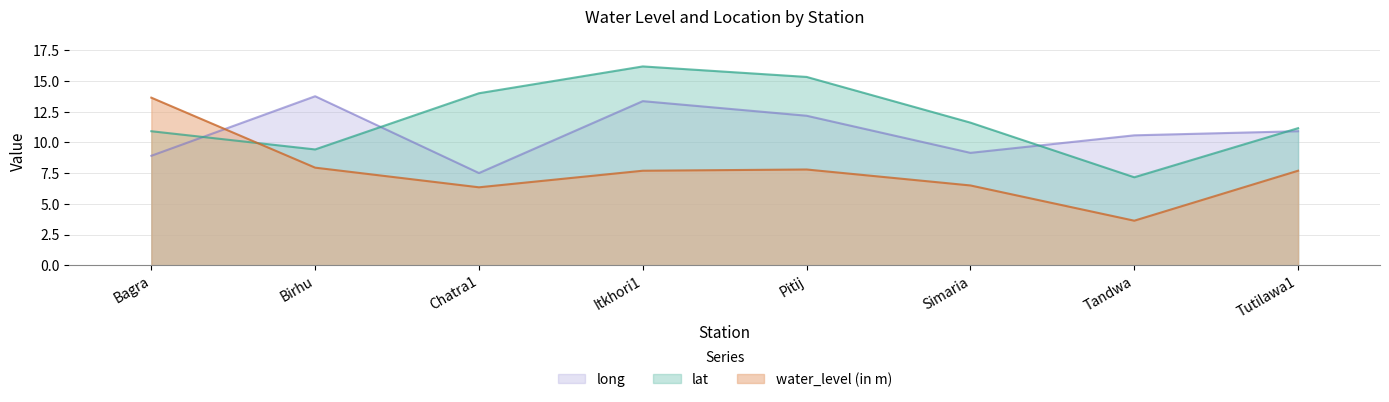

At which label does lat reach its peak?

Itkhori1